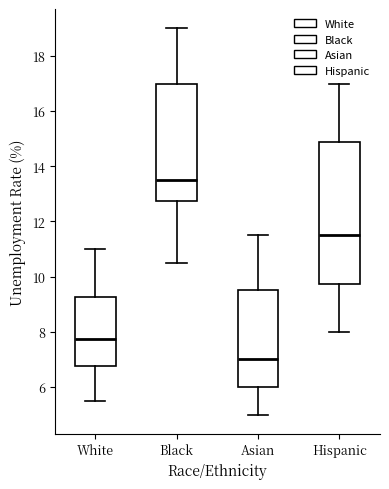

Reading left to right, read every box against the y-axis: the position of its median line, the range the box covers, and the ends of its whiskers. The values are not printed on the chart, so give them approximately, as read against the axis.

White: median 7.8, box 6.8 to 9.2, whiskers 5.6 to 11.0
Black: median 13.6, box 12.8 to 17.0, whiskers 10.6 to 19.0
Asian: median 7.0, box 6.0 to 9.6, whiskers 5.0 to 11.6
Hispanic: median 11.6, box 9.8 to 14.8, whiskers 8.0 to 17.0